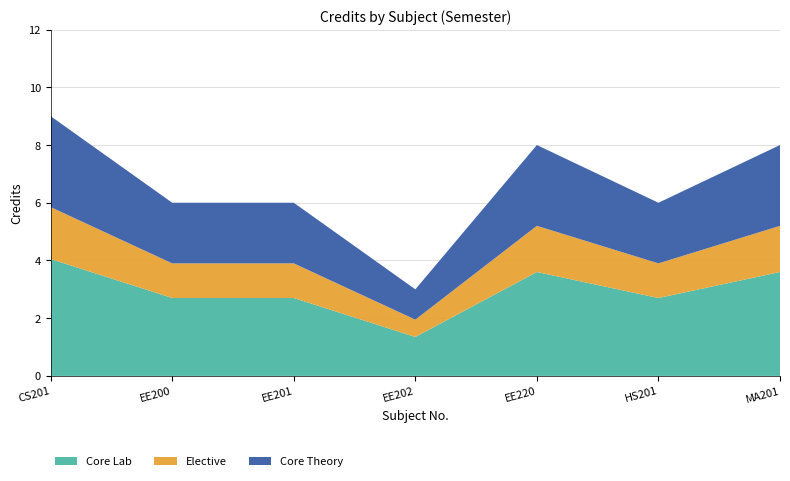

Reading right to left, list all the values displayed in this chart.

8	6	8	3	6	6	9